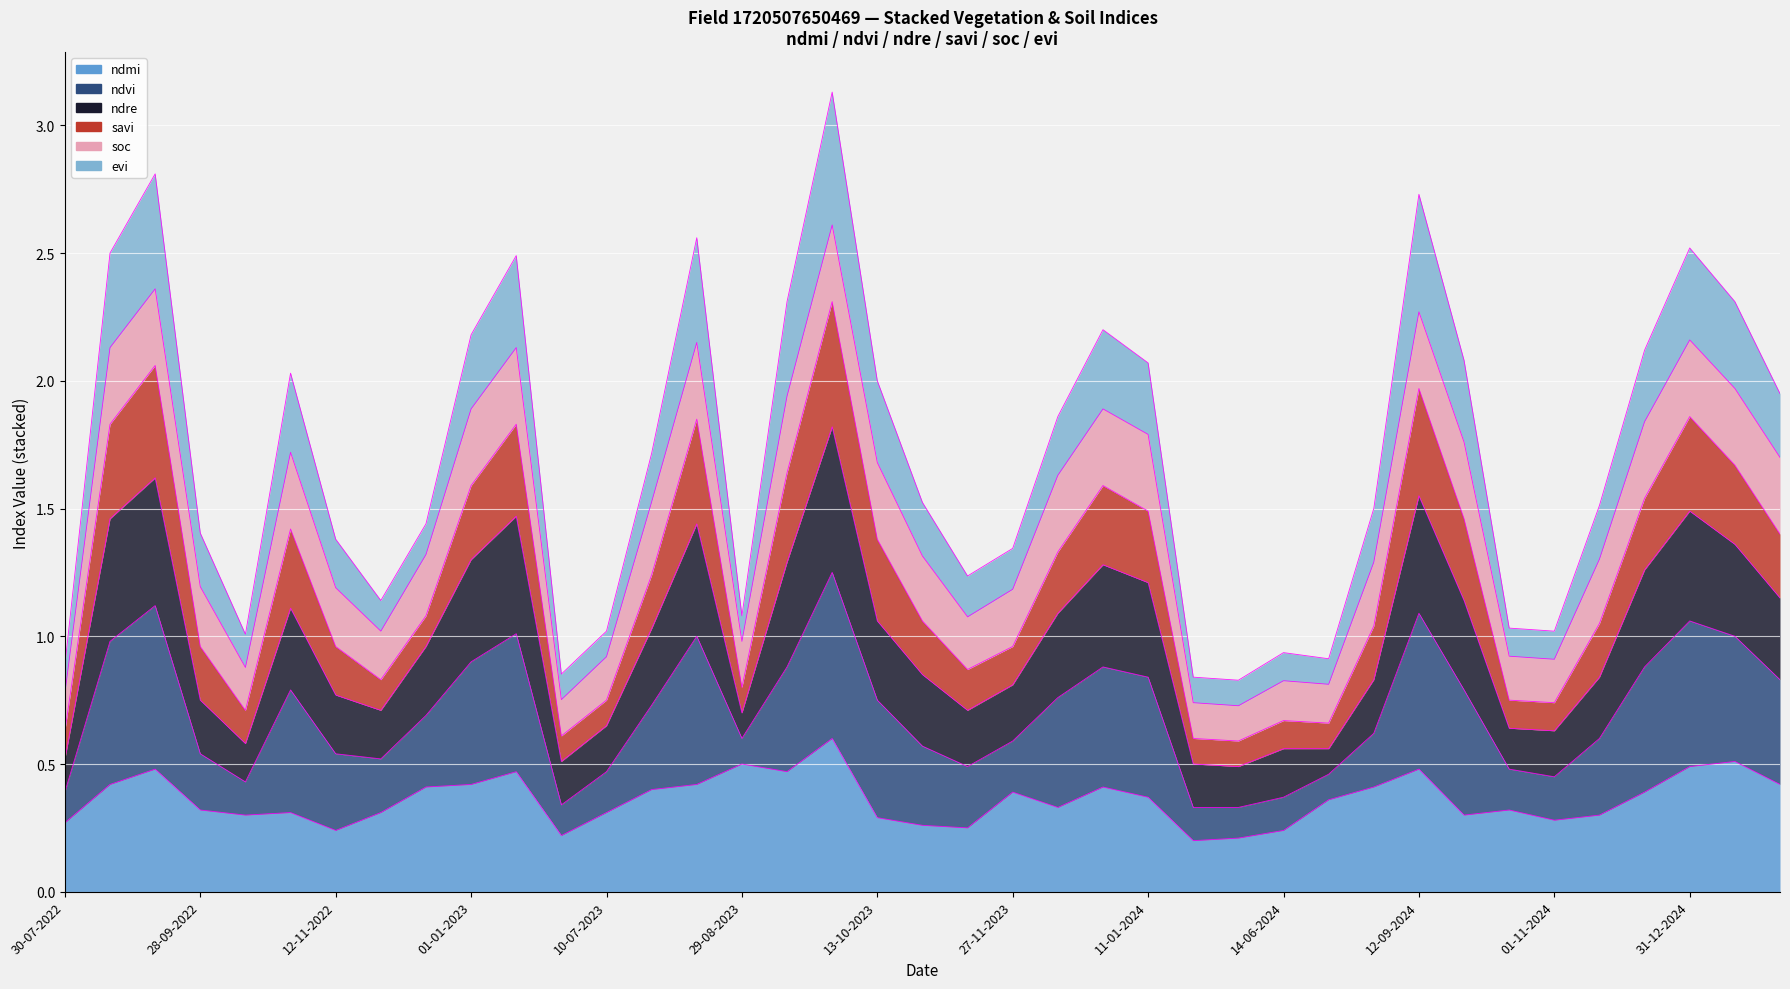

Which label corresponds to the smallest value in the chart?

05-05-2024